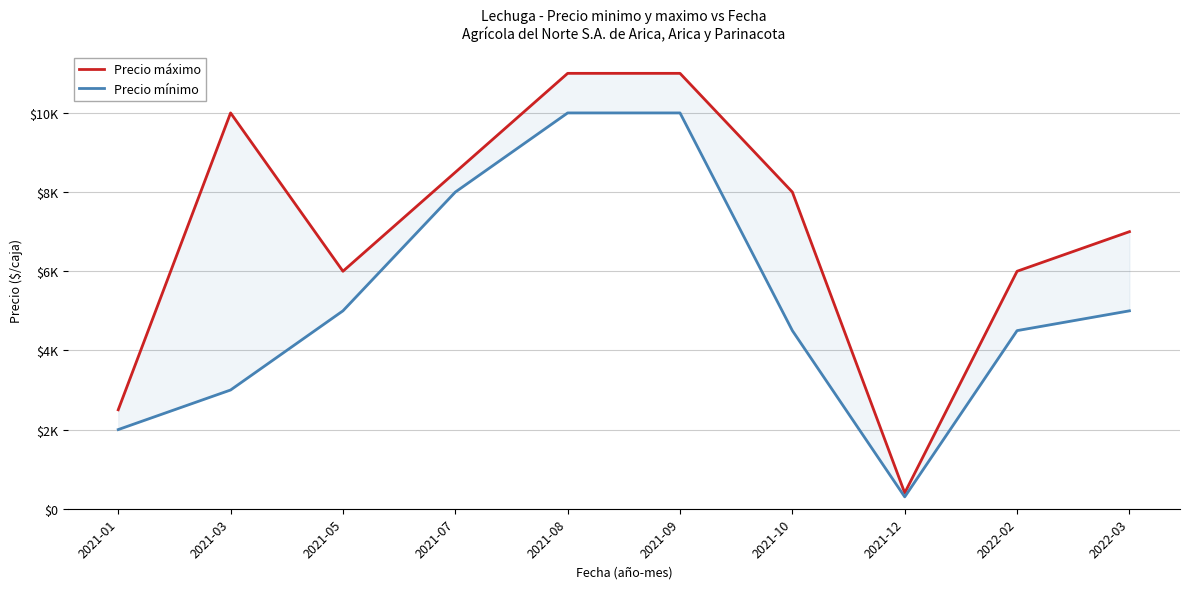

How many lines are shown in the chart?

2